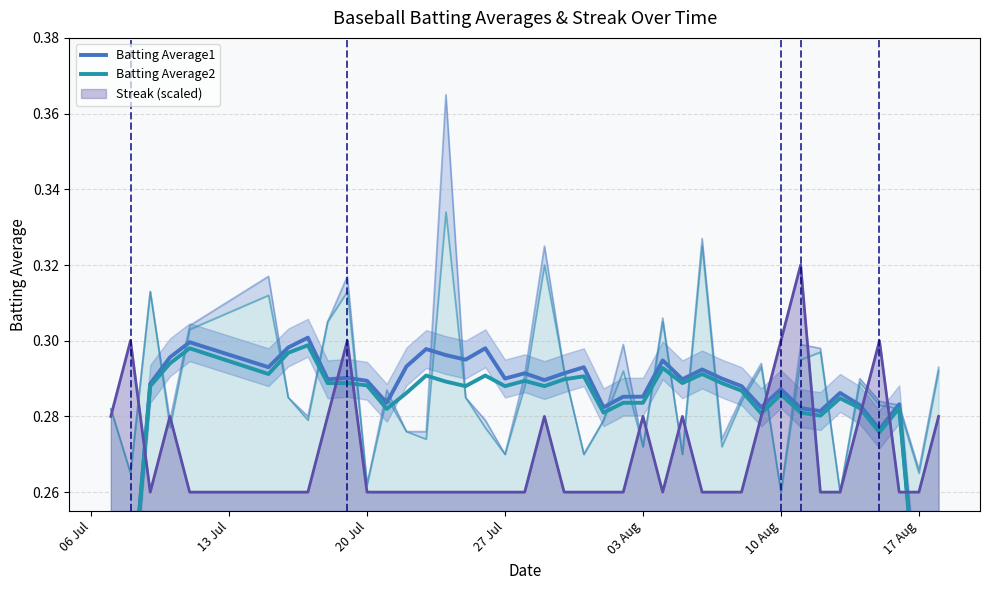

How many categories are shown in the chart?

40